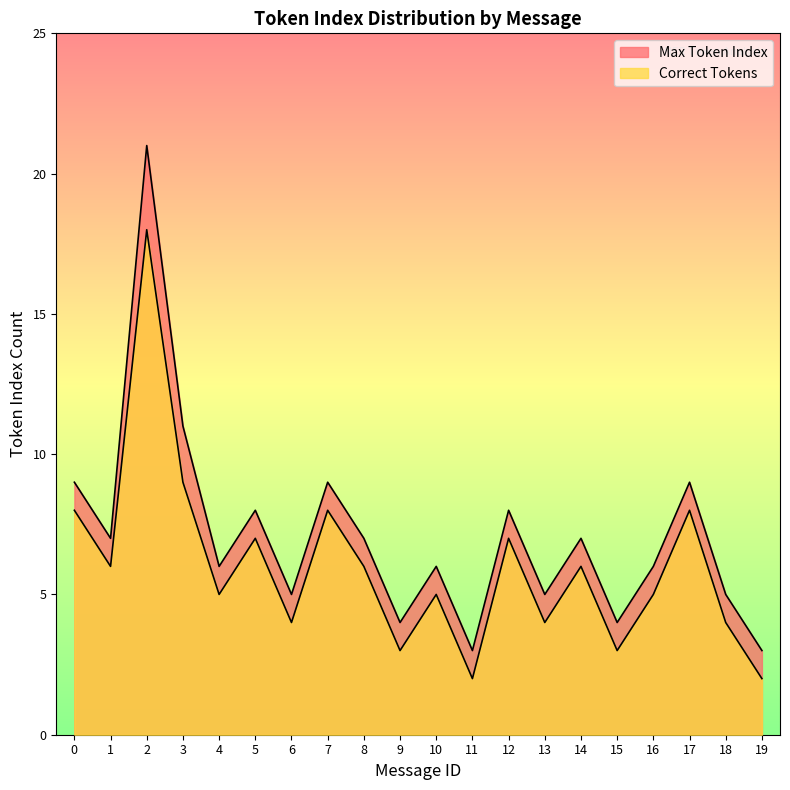

The value of Max Token Index at 11 is 3. True or false?

True